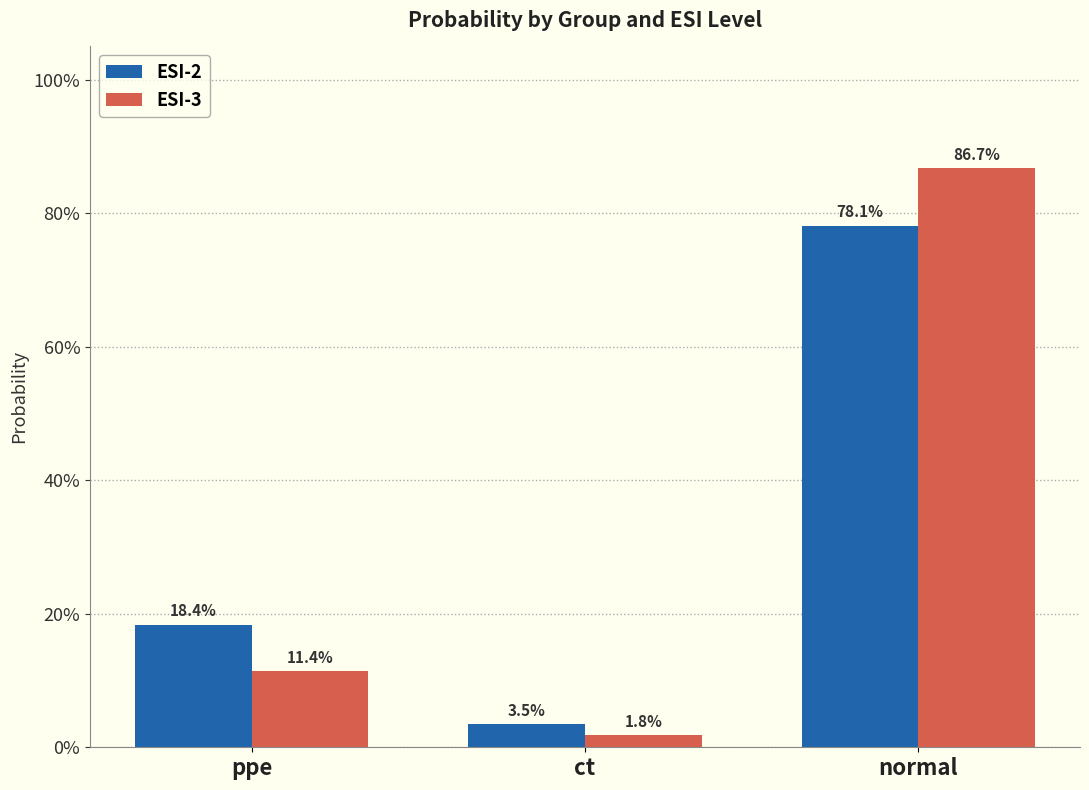

What is the difference between the ESI-3 values at ppe and normal?

0.8